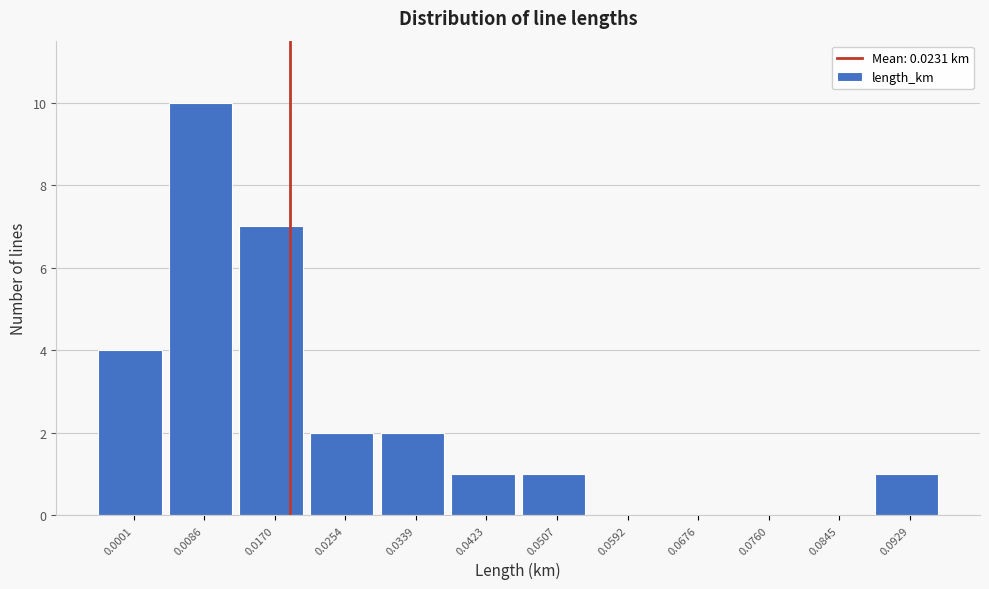

Reading left to right, what are all the values shown in this chart?

0.0001=4	0.0086=10	0.0170=7	0.0254=2	0.0339=2	0.0423=1	0.0507=1	0.0592=0	0.0676=0	0.0760=0	0.0845=0	0.0929=1